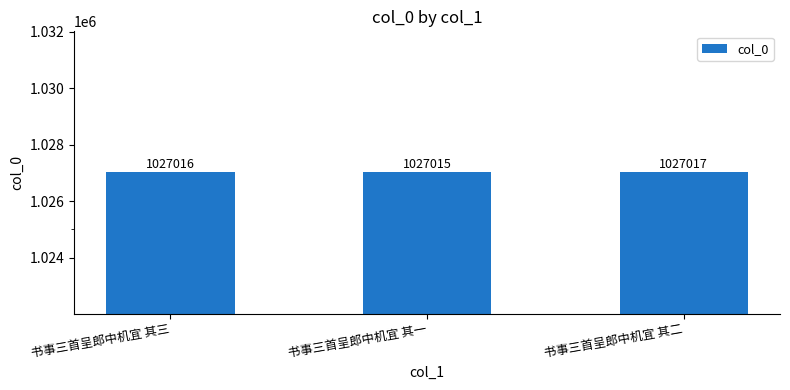

Which has a higher value, 书事三首呈郎中机宜 其二 or 书事三首呈郎中机宜 其一?

书事三首呈郎中机宜 其二